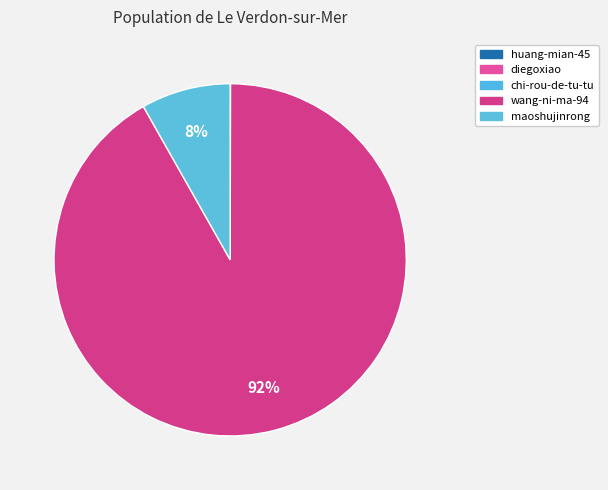

Which slice is the largest?

wang-ni-ma-94